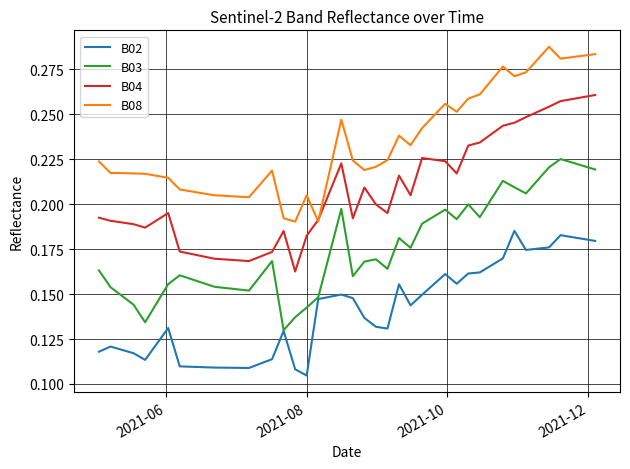

Which series has the largest total across all categories?

B08